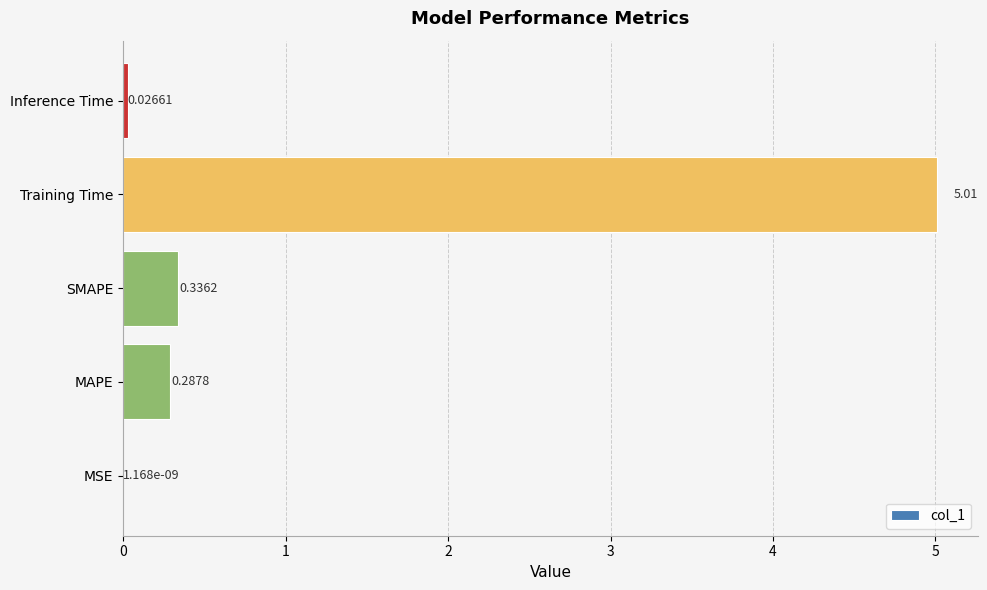

How many series are shown in this chart?

1